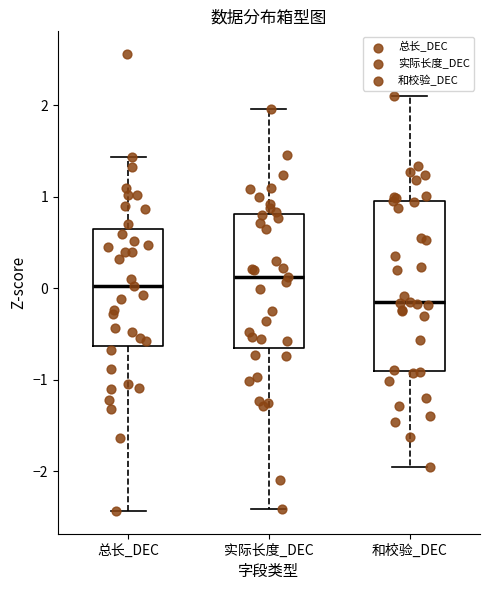

Reading left to right, read every box against the y-axis: the position of its median line, the range the box covers, and the ends of its whiskers. The values are not printed on the chart, so give them approximately, as read against the axis.

总长_DEC: median 0.0, box -0.6 to 0.6, whiskers -2.4 to 1.4
实际长度_DEC: median 0.1, box -0.7 to 0.8, whiskers -2.4 to 2.0
和校验_DEC: median -0.1, box -0.9 to 0.9, whiskers -2.0 to 2.1